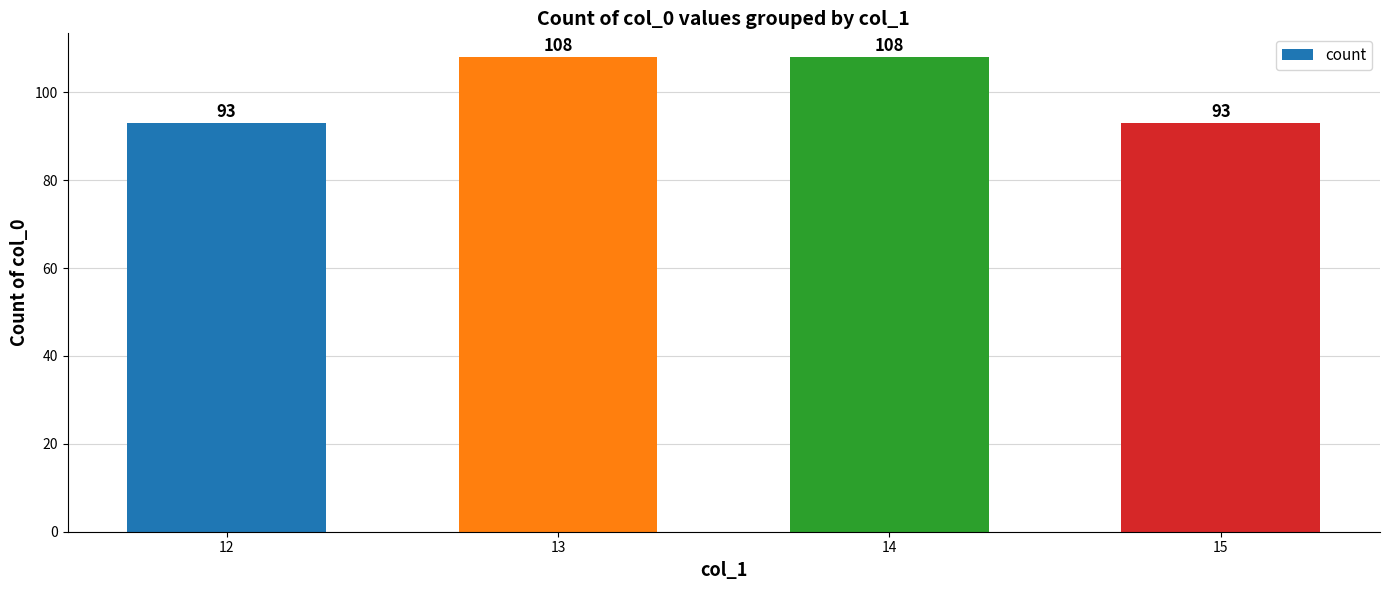

Approximately how many times larger is the value at 13 compared to 15?

1.2